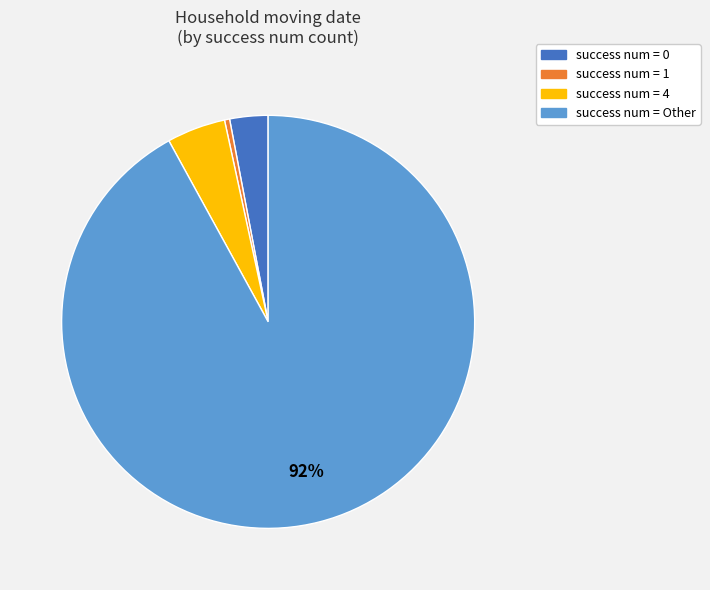

Which slice is the largest?

success num = Other